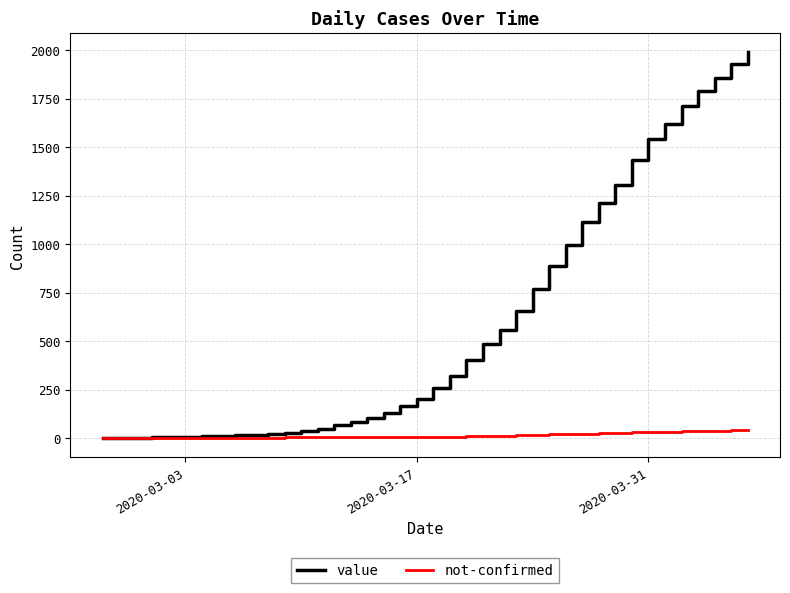

Rank the series by their average value, from highest to lowest.

value, not-confirmed